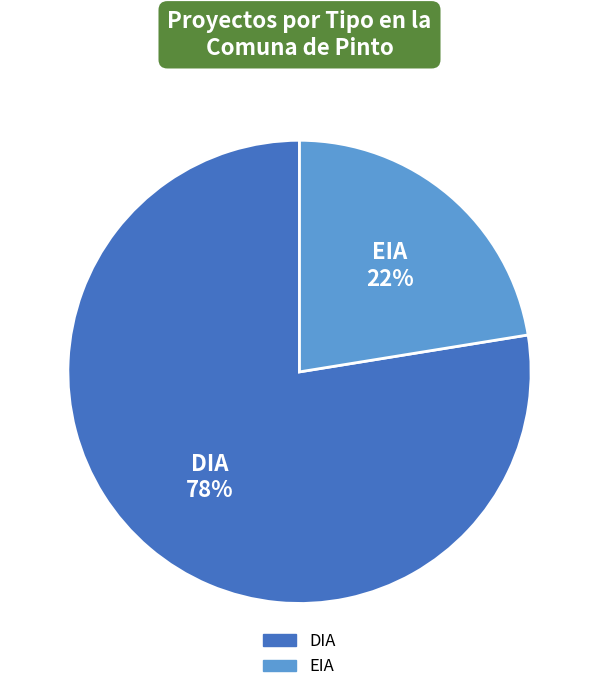

Does DIA represent more than half of the total?

Yes